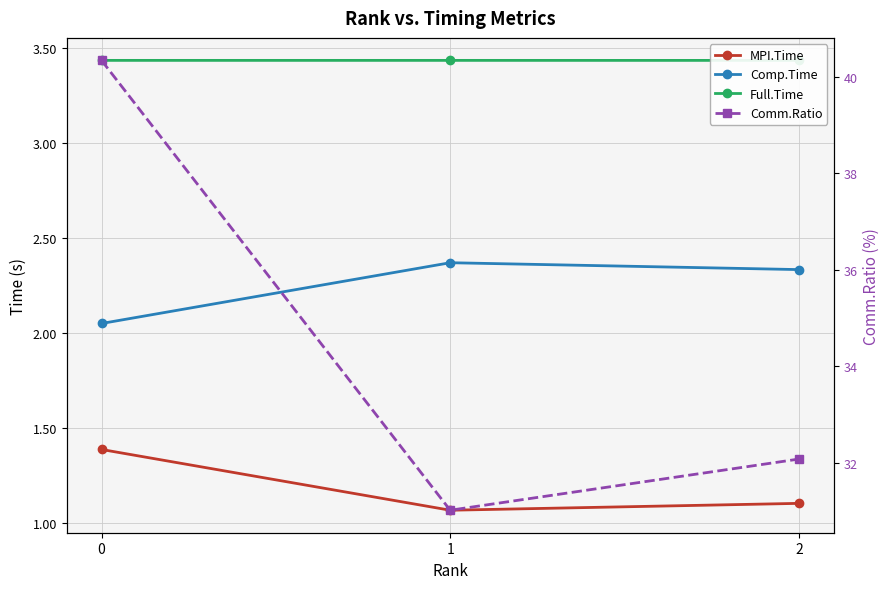

How many lines are shown in the chart?

4